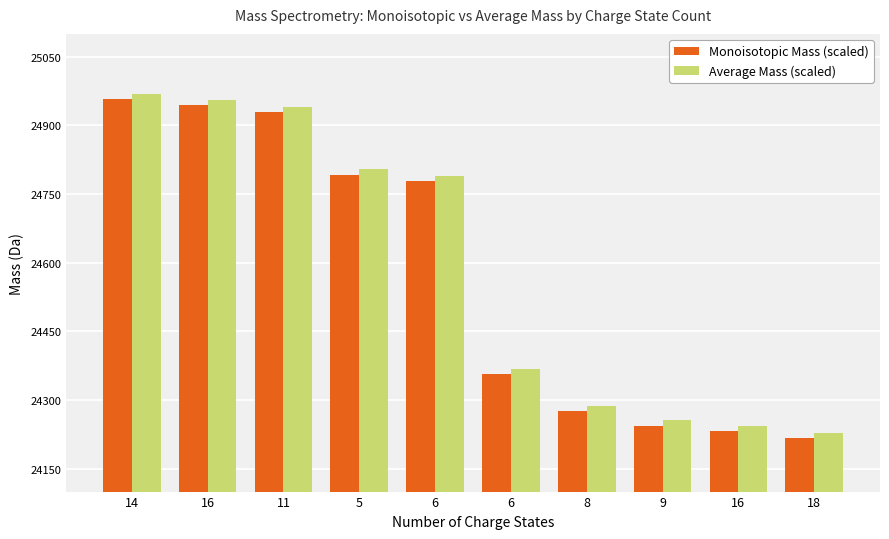

How many distinct data groups are displayed?

2